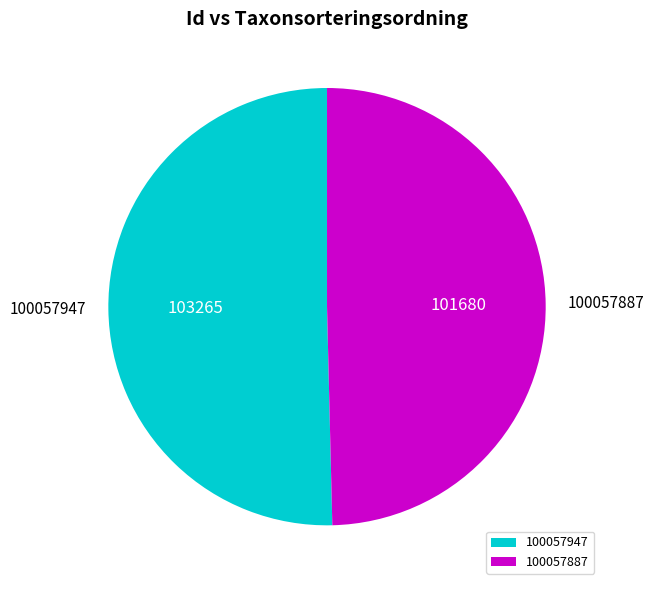

True or false: 100057887 accounts for 50% of the total.

True